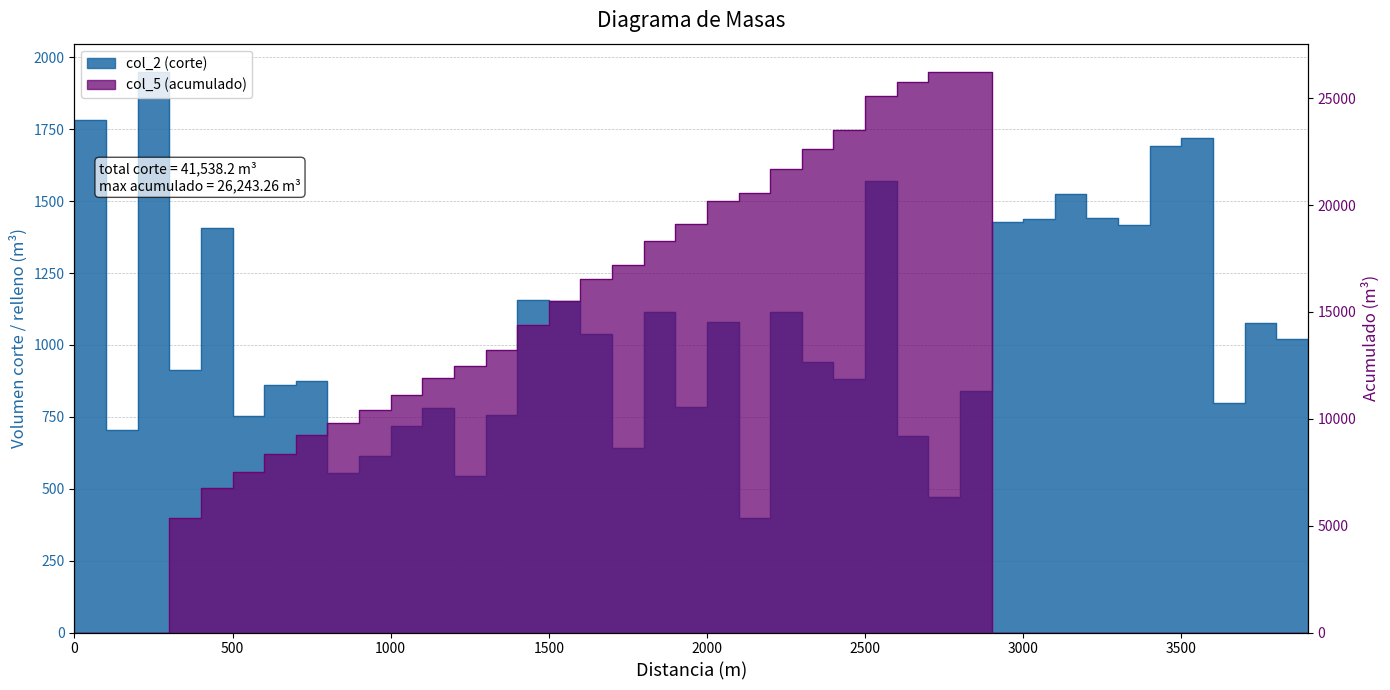

Rank the series by their maximum value, from lowest to highest.

col_2 (corte), col_5 (acumulado)